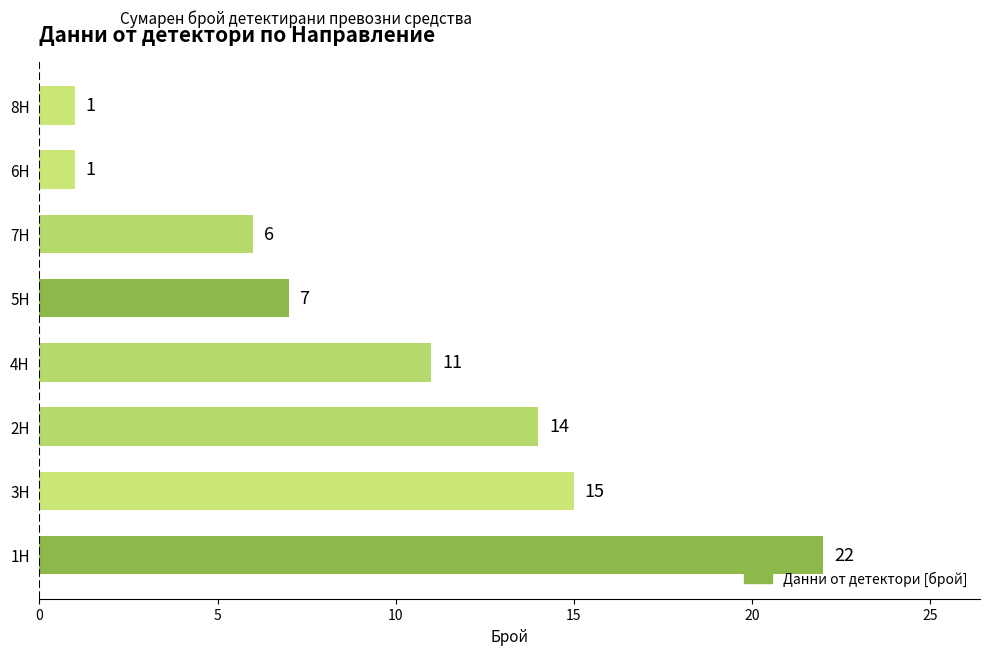

At which label is the value closest to 11?

4H